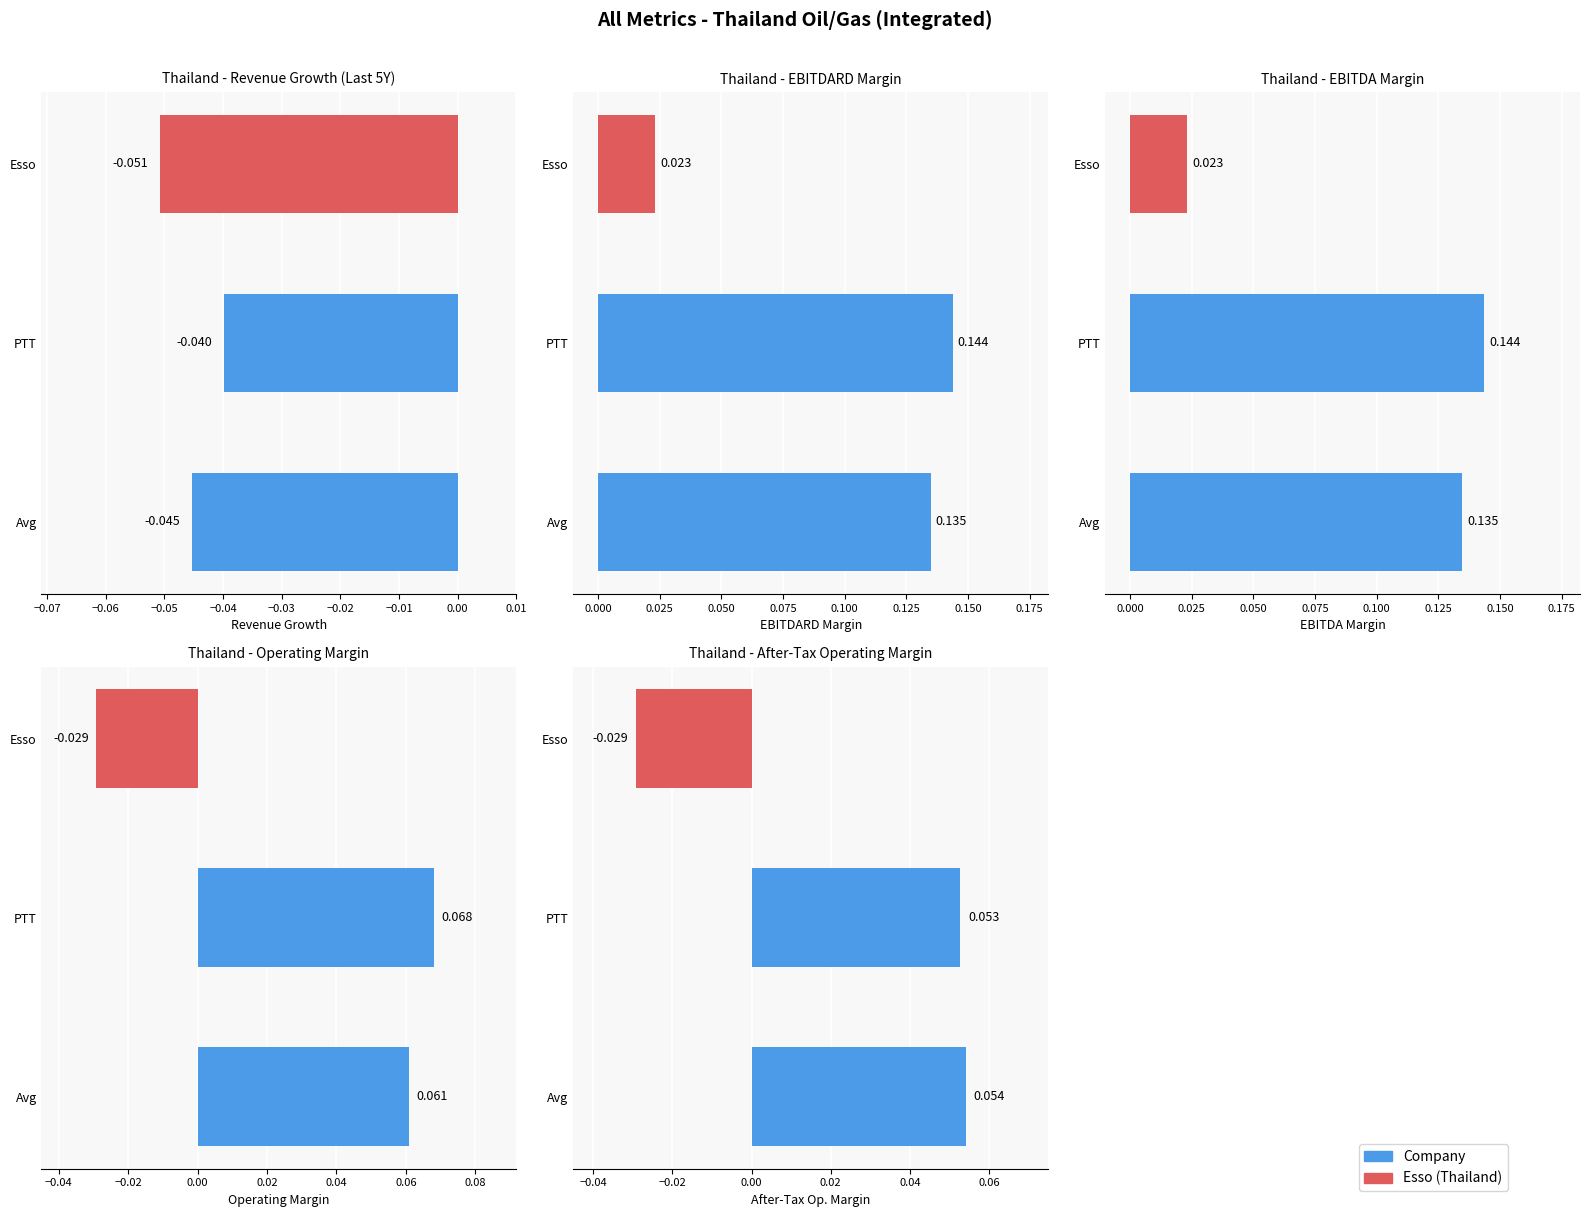

At how many categories does at least one series exceed 0?

3